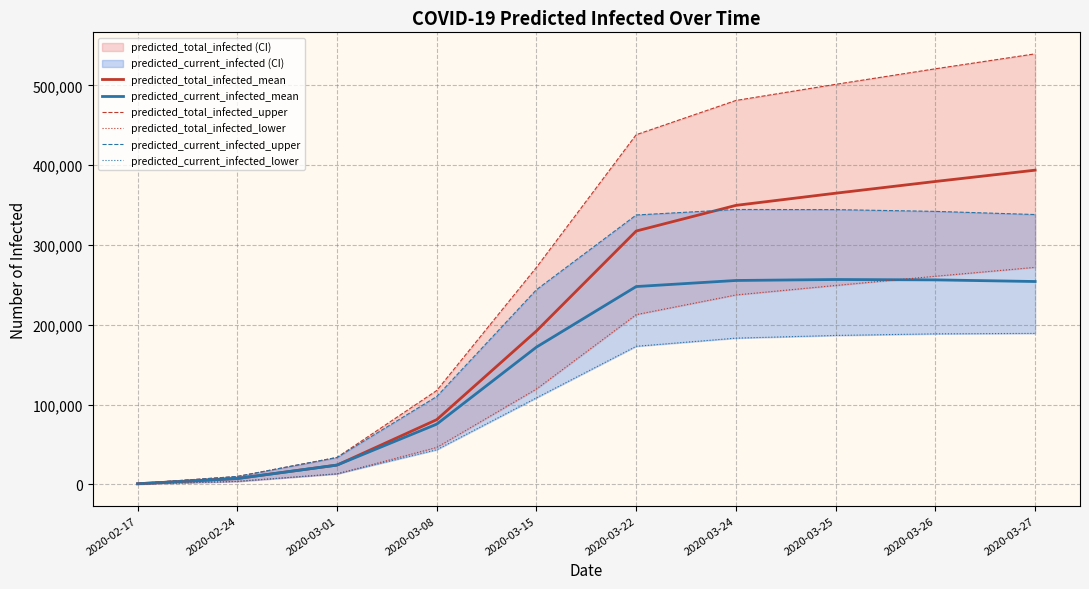

True or false: predicted_total_infected_mean and predicted_current_infected_lower cross at least once.

False